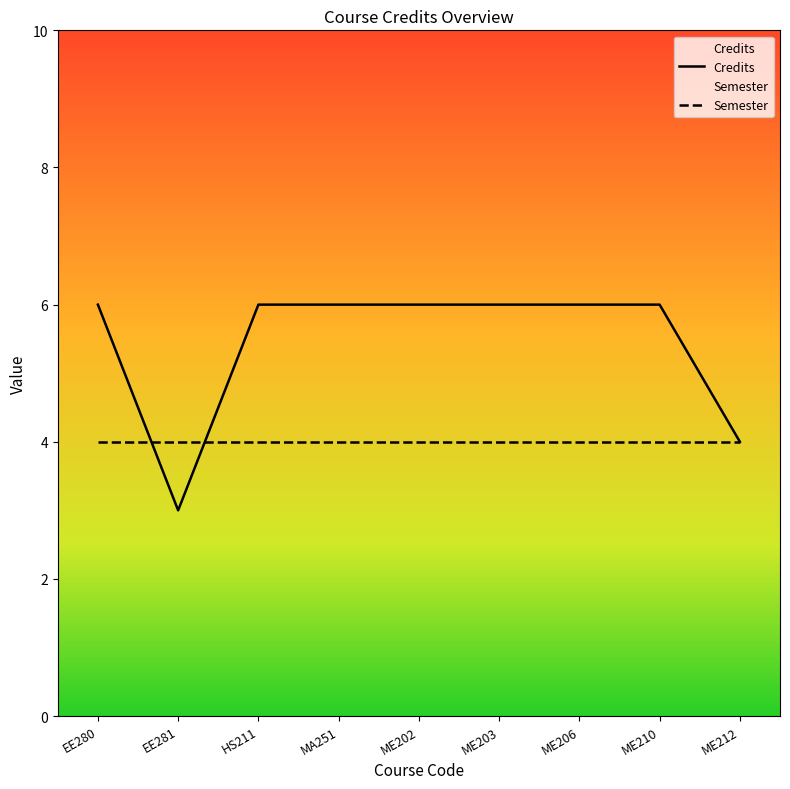

Which has a higher value, ME202 or ME203?

ME202